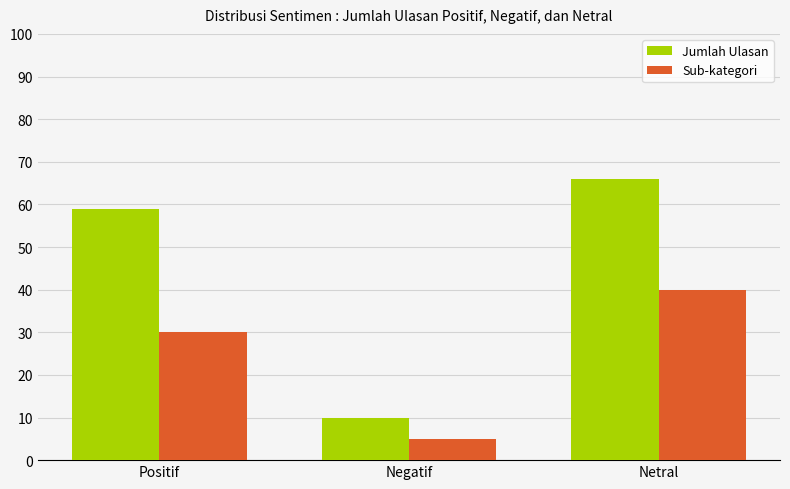

List the labels in order of Sub-kategori value, smallest first.

Negatif, Positif, Netral